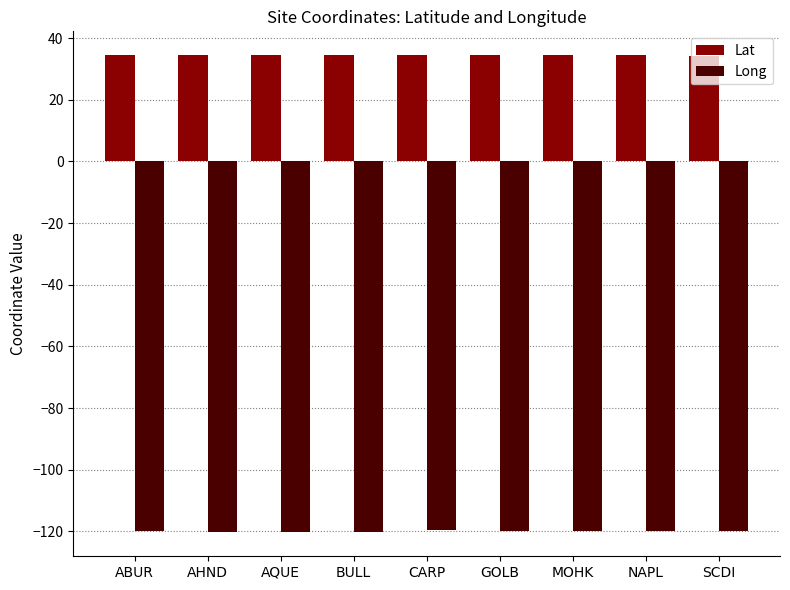

What is the difference between the second highest and second lowest values in the Long series?

0.4